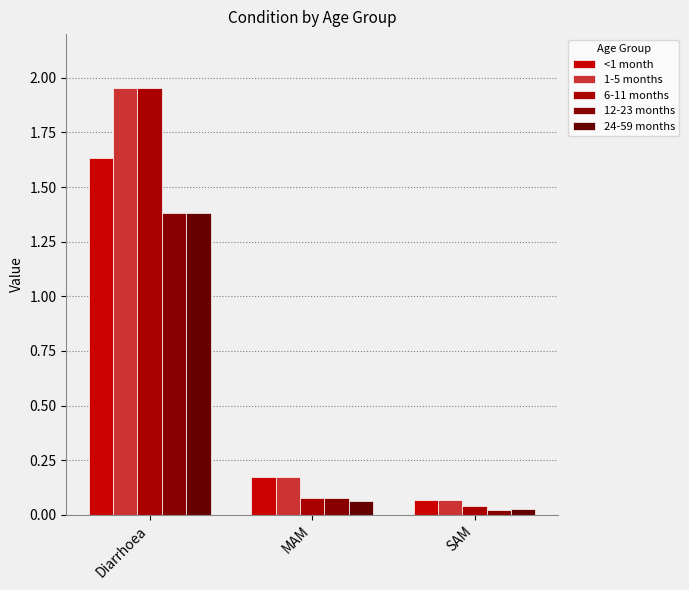

How many bars are there in each group?

5